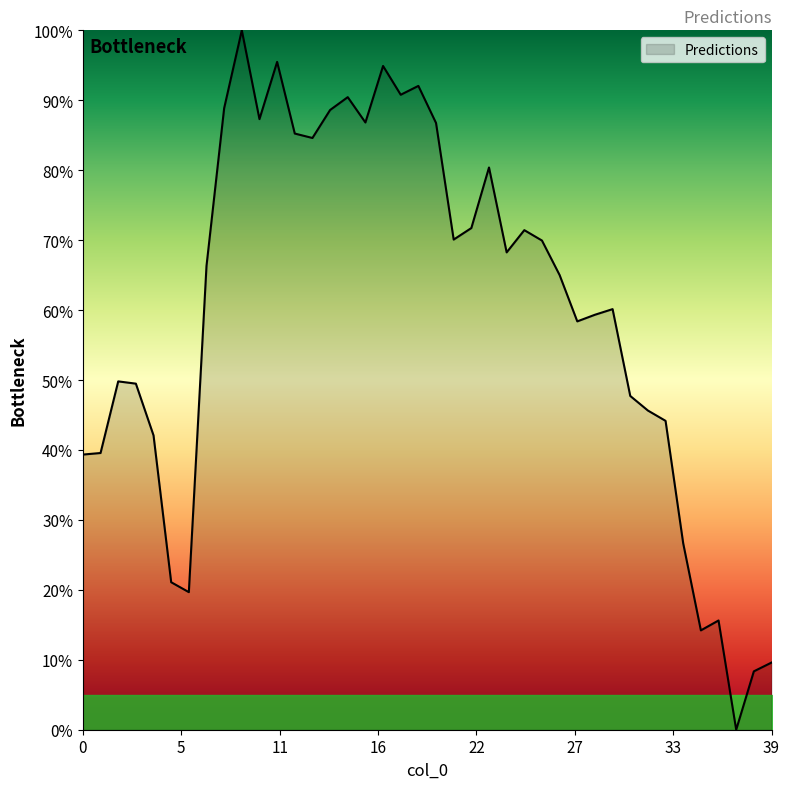

What is the difference between the maximum and minimum values?

100.0